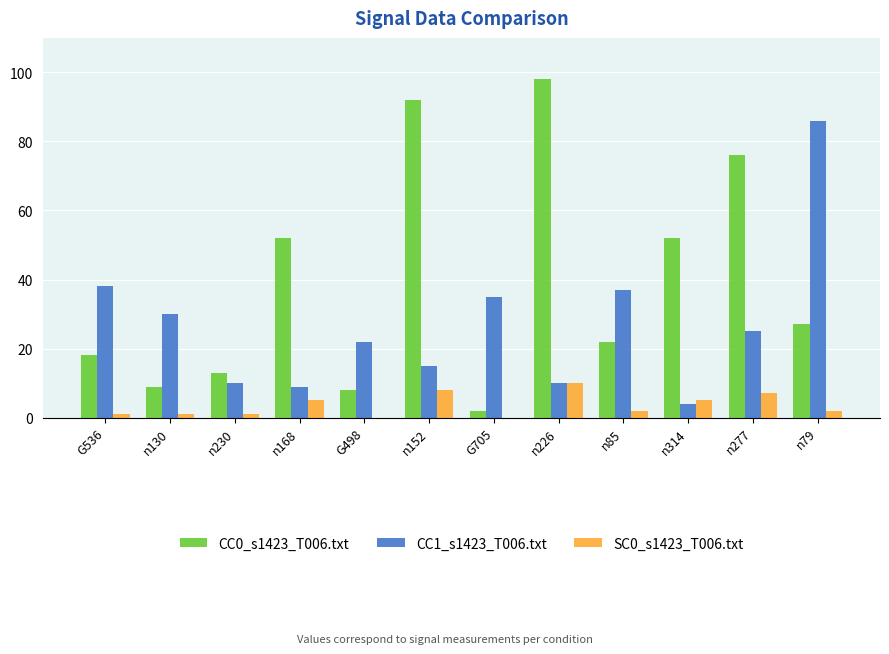

How many groups of bars are there?

12